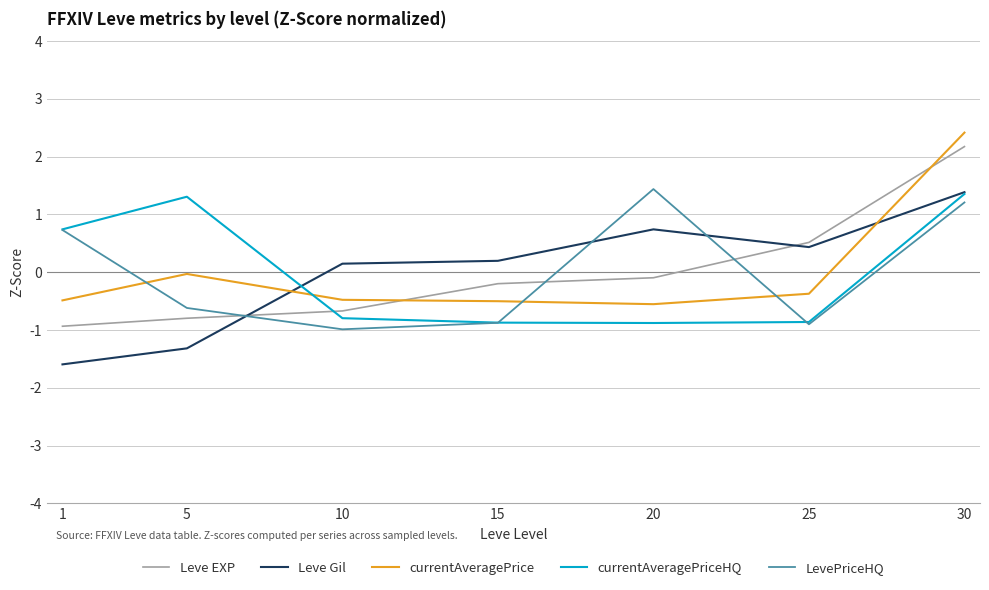

What is the sum of the Leve Gil values at 5 and 25?

-0.9